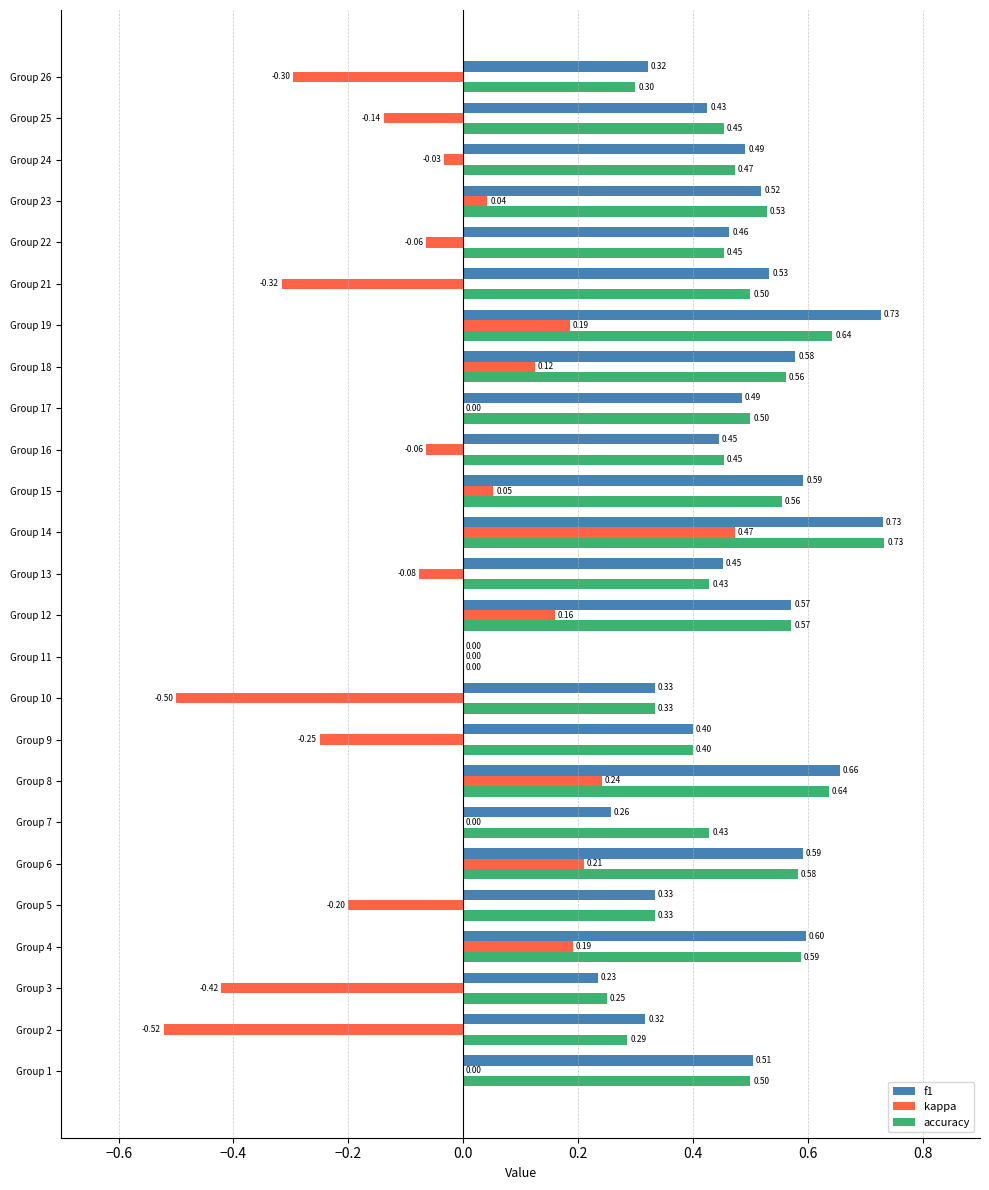

What is the sum of all f1 values?

11.6